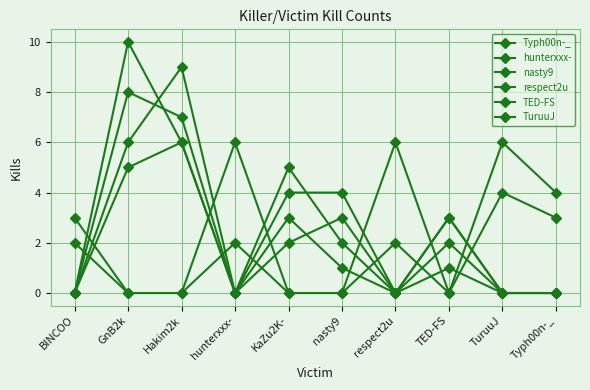

Is this an area chart (filled region under the line)?

No